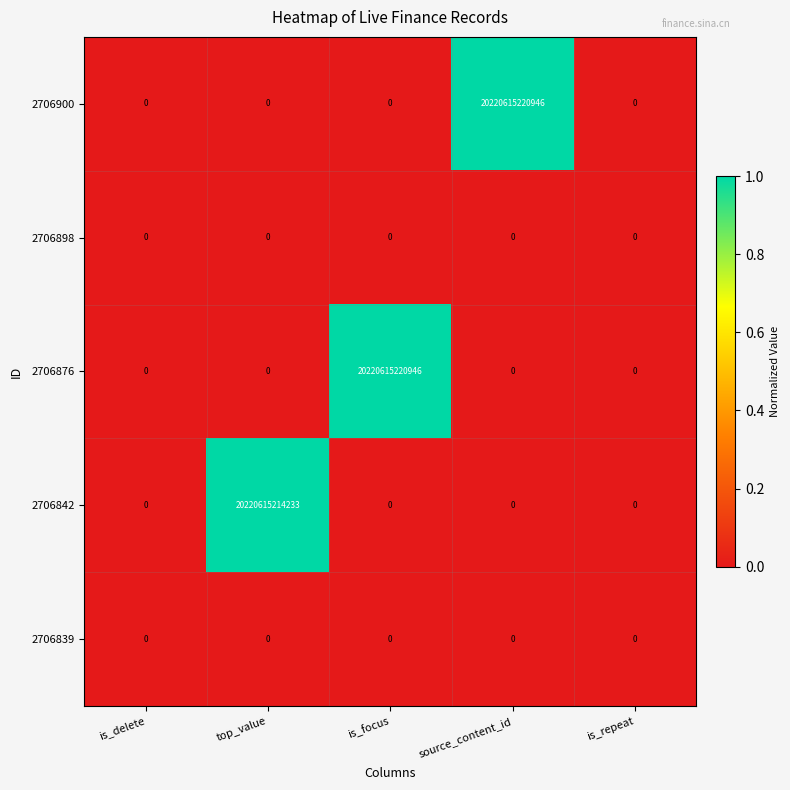

Which series changed the most between is_focus and is_repeat?

2706876